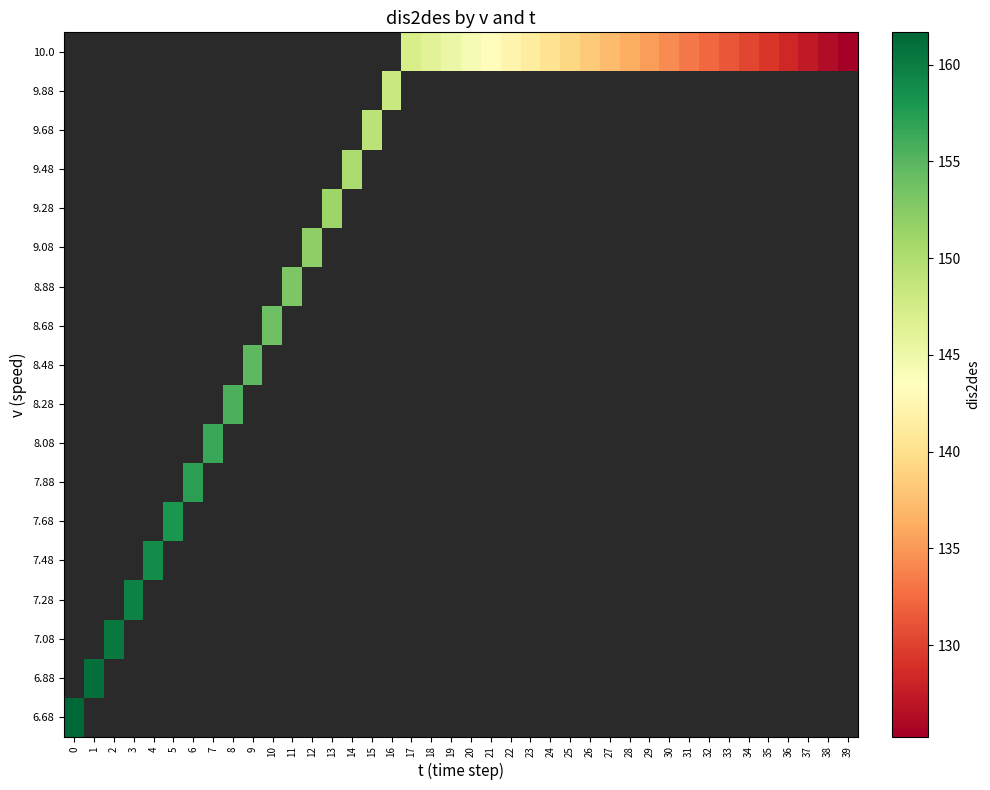

How many distinct data groups are displayed?

18